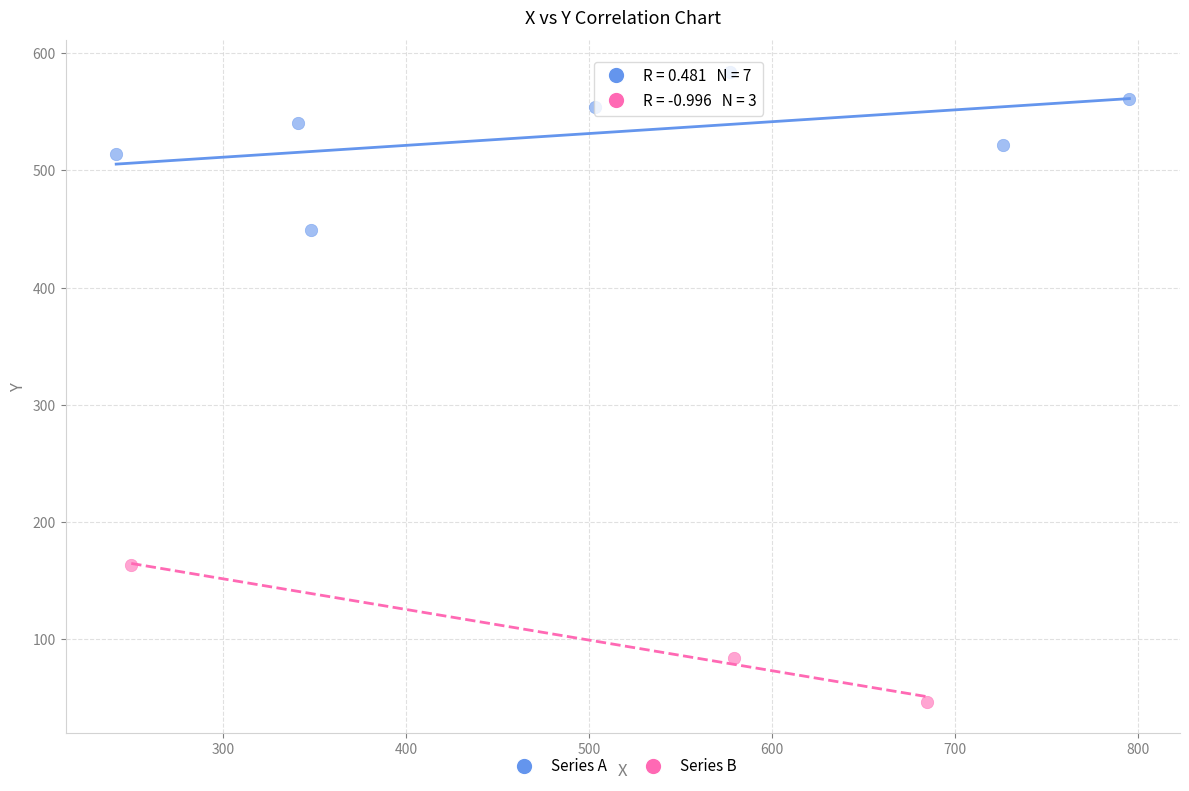

Which series reaches the maximum Y coordinate?

Series A